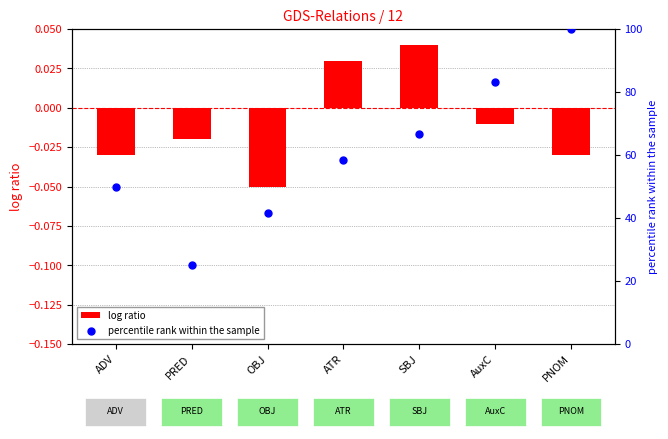

Is the value of log ratio at AuxC greater than the value of percentile rank within the sample at OBJ?

No